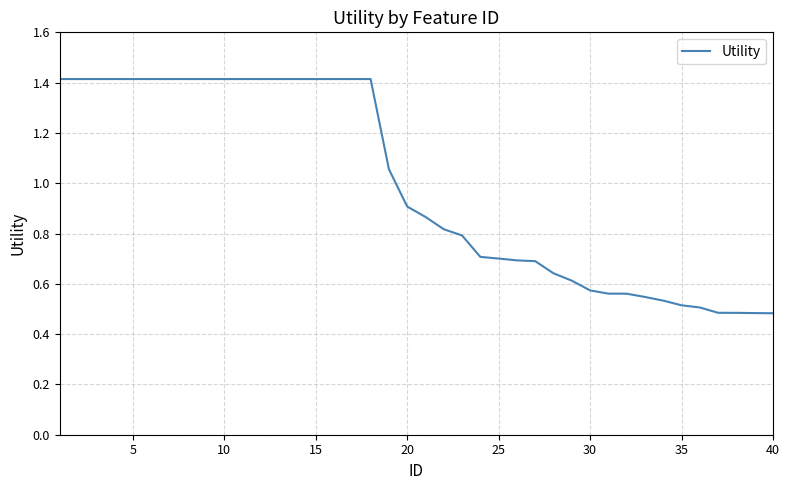

What is the greatest value displayed?

1.4